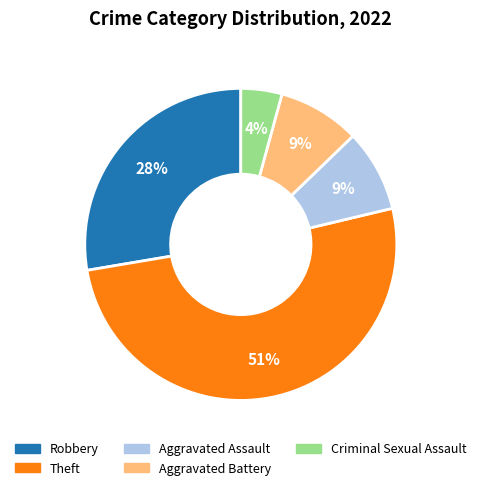

Is the sum of Aggravated Battery and Criminal Sexual Assault greater than half?

No